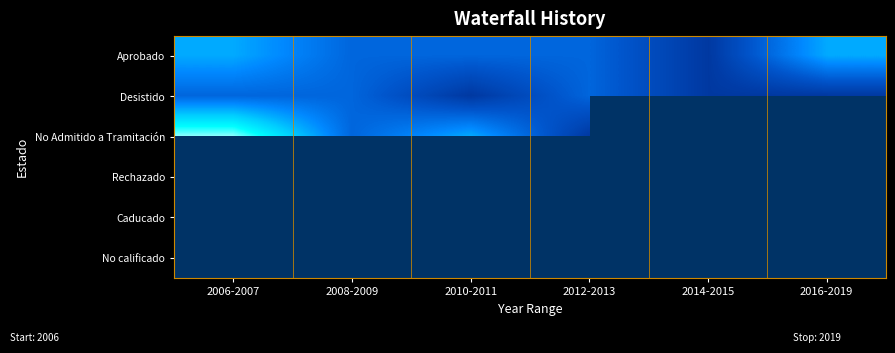

How many series are shown in this chart?

6